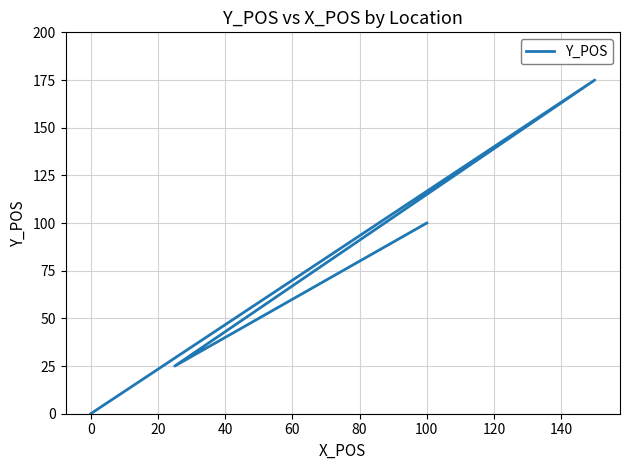

How many positive values are there?

3